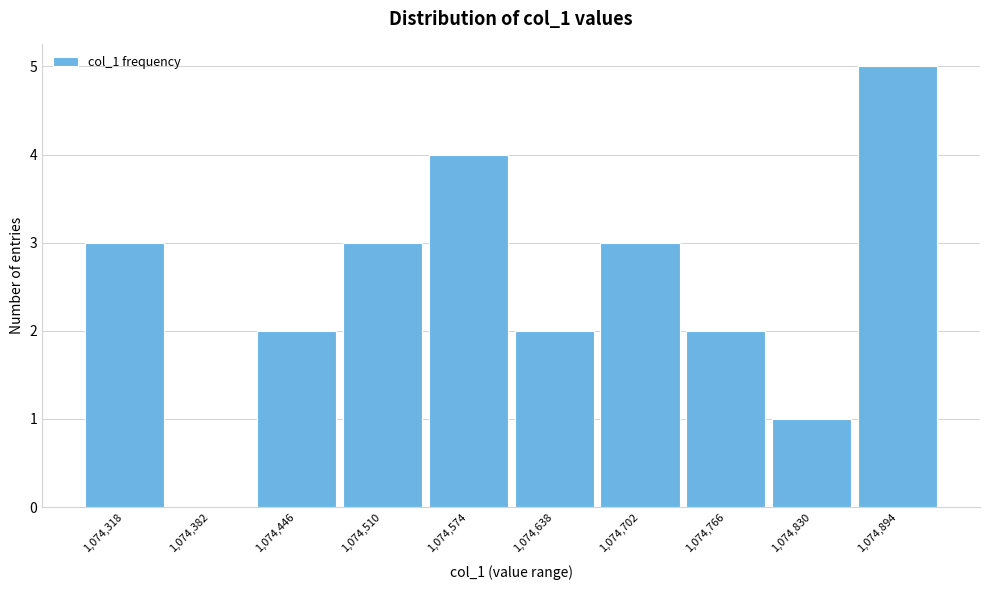

Reading left to right, list every bar in this chart as the range it spans on the x-axis followed by its height. Neither the bar edges nor the heights are printed on the chart, so give them approximately, as read against the axes.

1074290 to 1074350: 3
1074350 to 1074410: 0
1074410 to 1074480: 2
1074480 to 1074540: 3
1074540 to 1074610: 4
1074610 to 1074670: 2
1074670 to 1074730: 3
1074730 to 1074800: 2
1074800 to 1074860: 1
1074860 to 1074930: 5